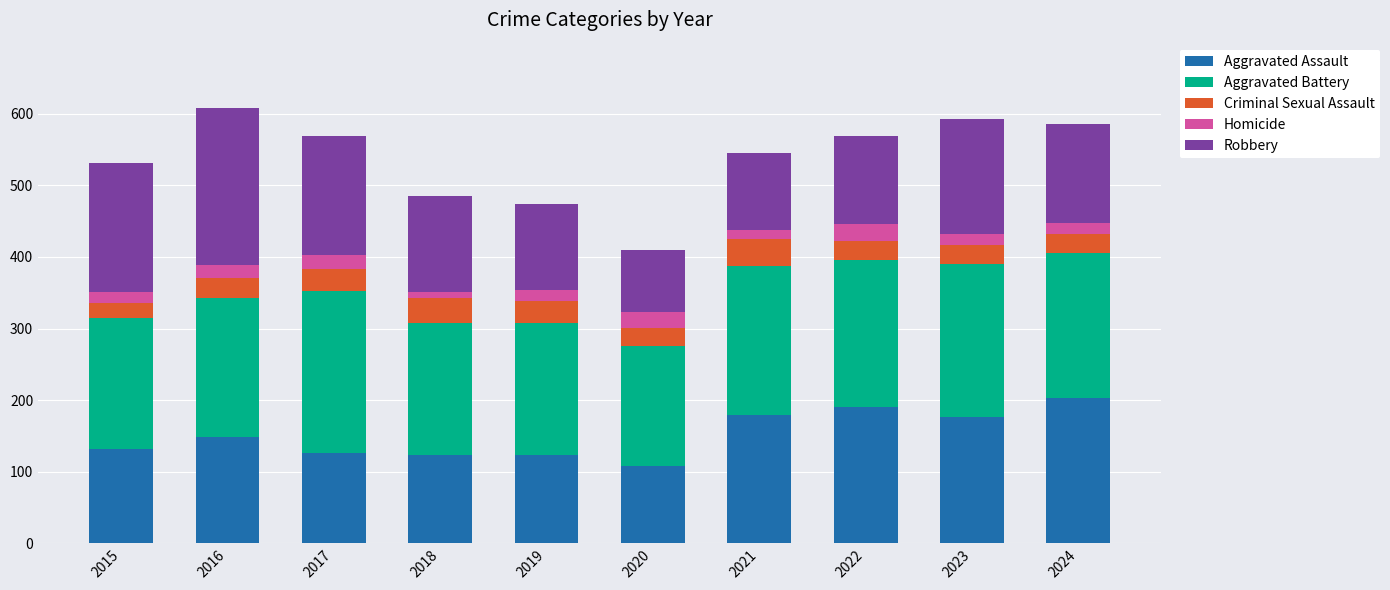

Are the bars grouped side by side (vs. stacked)?

No